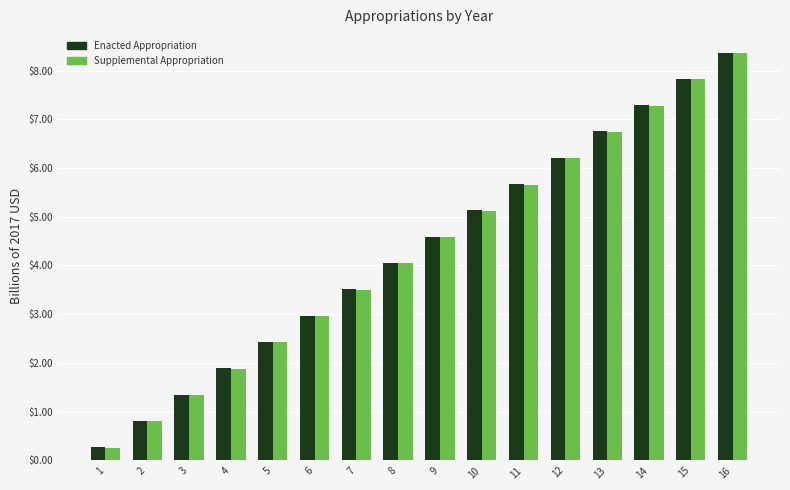

The value of Supplemental Appropriation at 6 is 3.0. True or false?

True